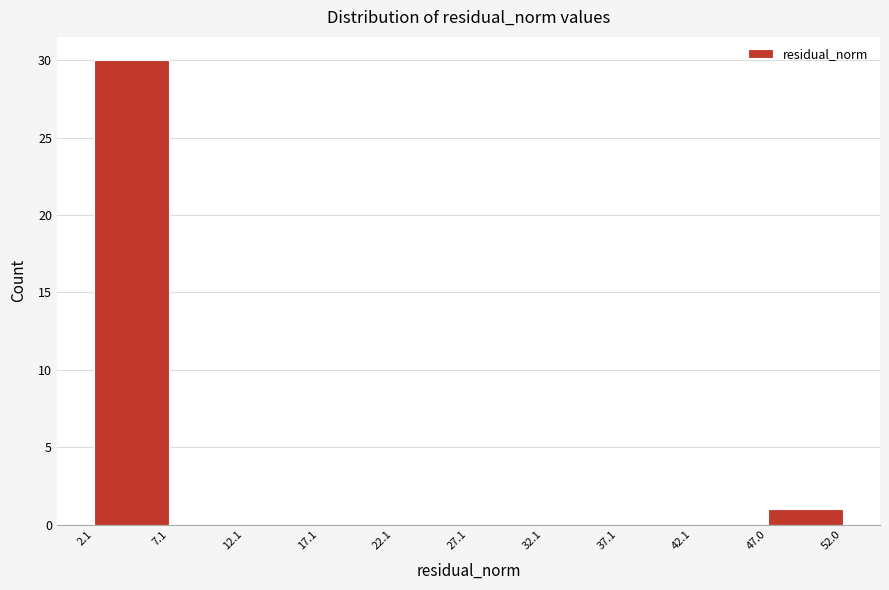

Which range on the x-axis has the tallest bar?

2.1 to 7.1